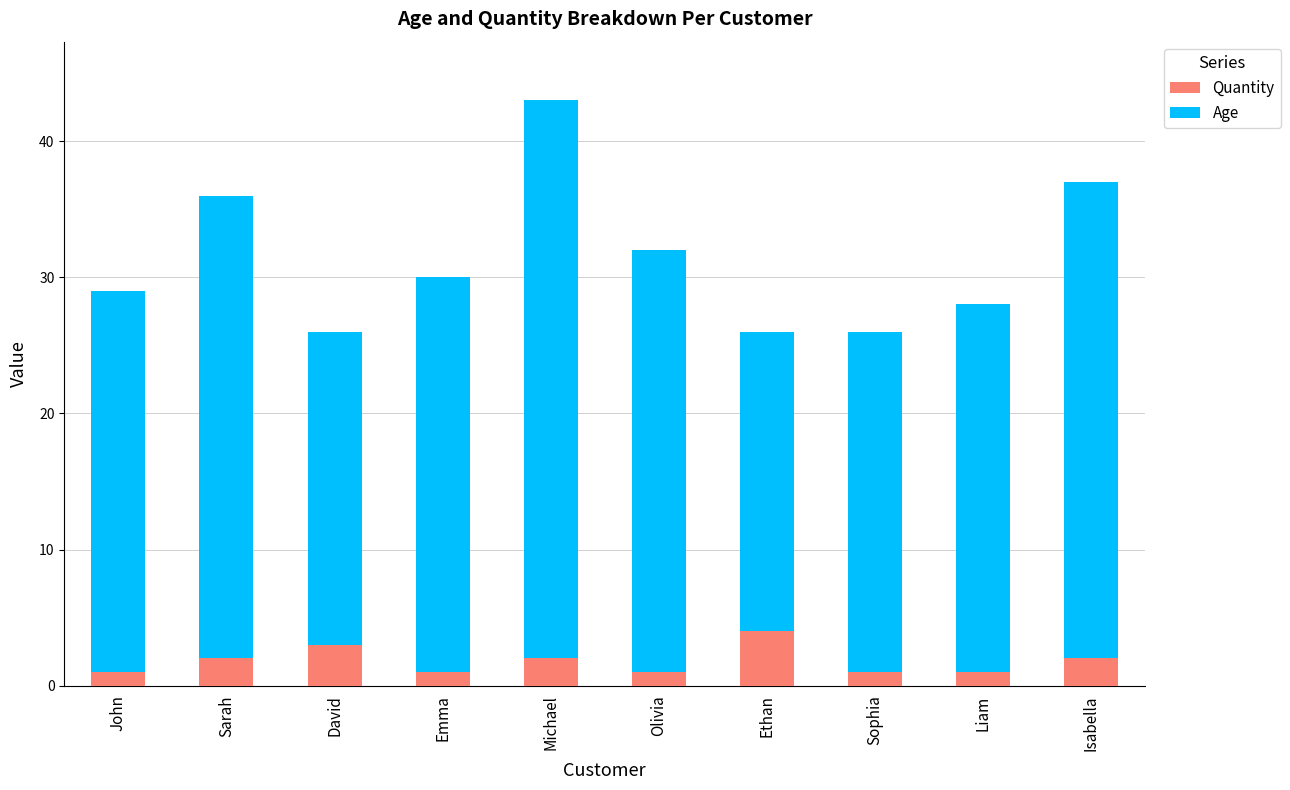

Are the bars grouped side by side (vs. stacked)?

No